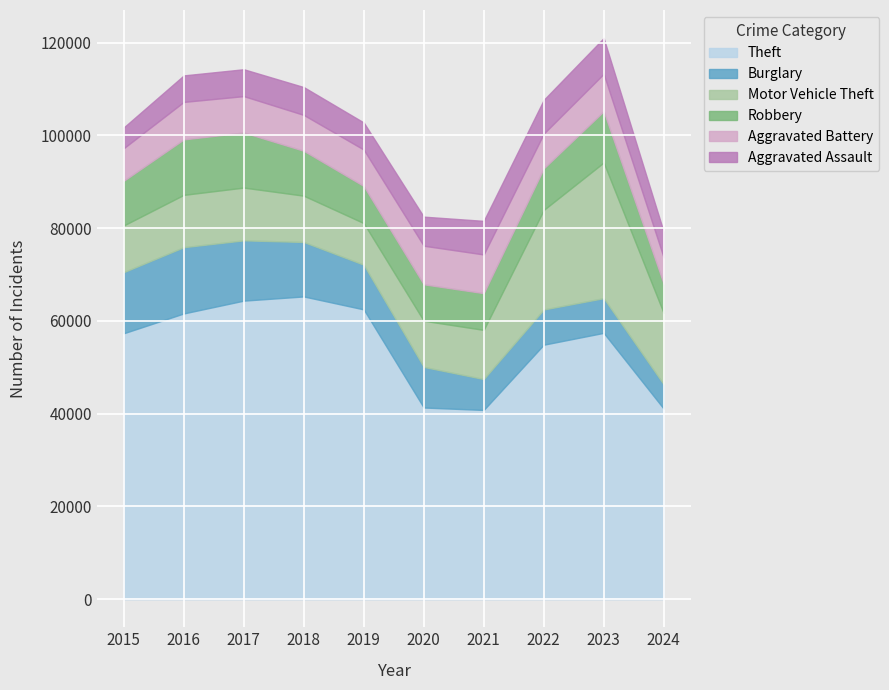

Read the Robbery value at 2018, to the nearest 50.

9700